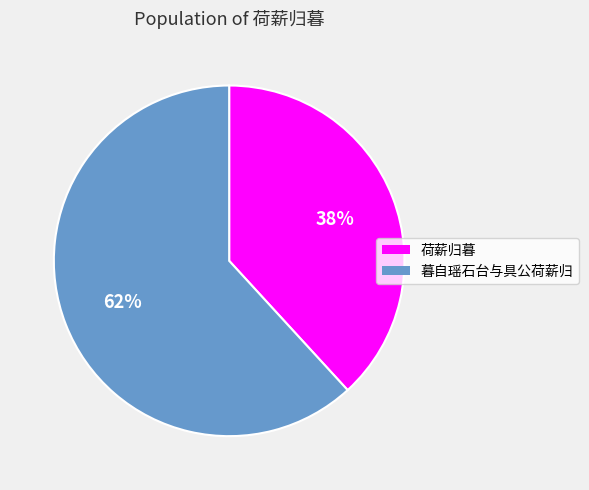

To the nearest percent, what portion does 荷薪归暮 represent?

38%